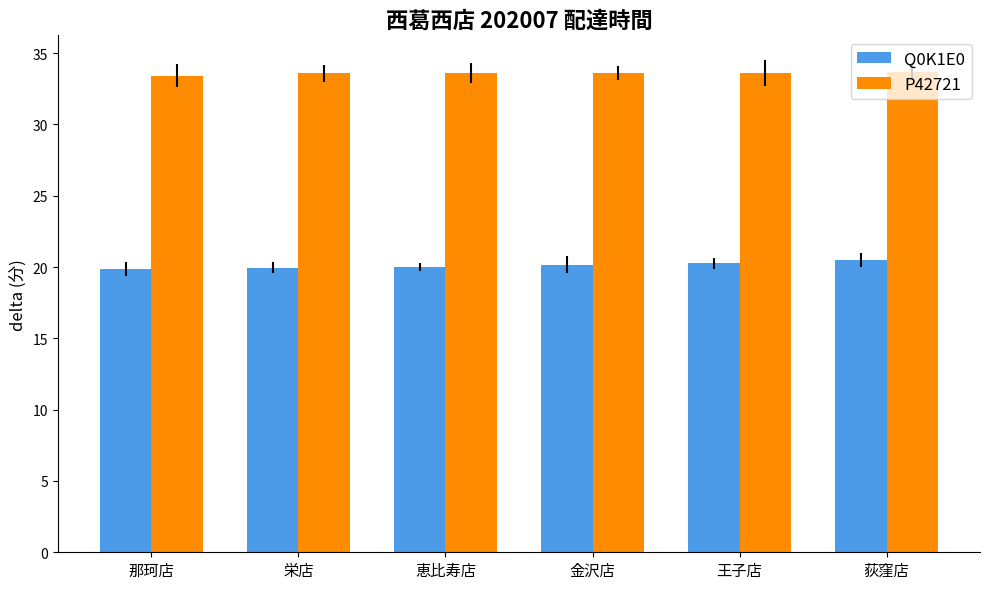

List the series in order of their overall mean, lowest first.

Q0K1E0, P42721